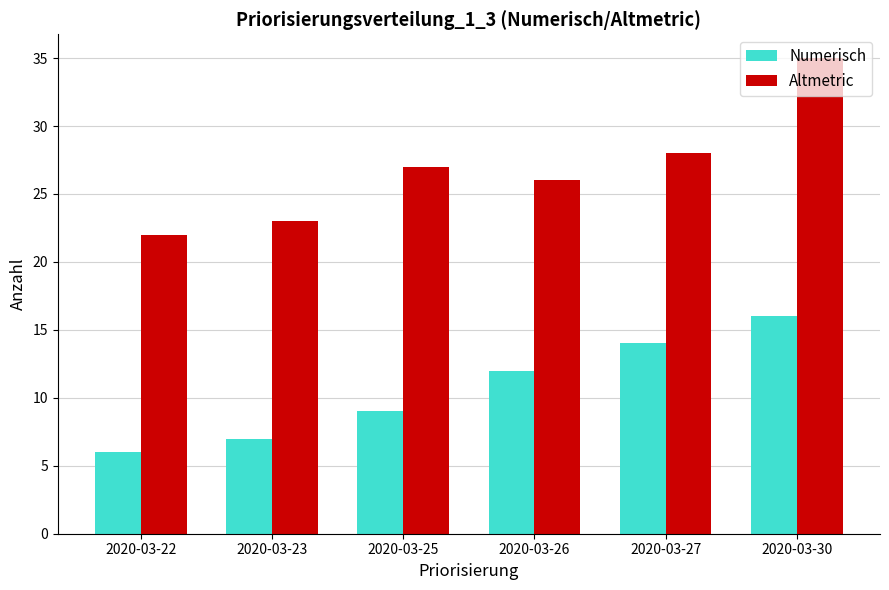

What is the sum of the Altmetric values at 2020-03-26 and 2020-03-22?

48